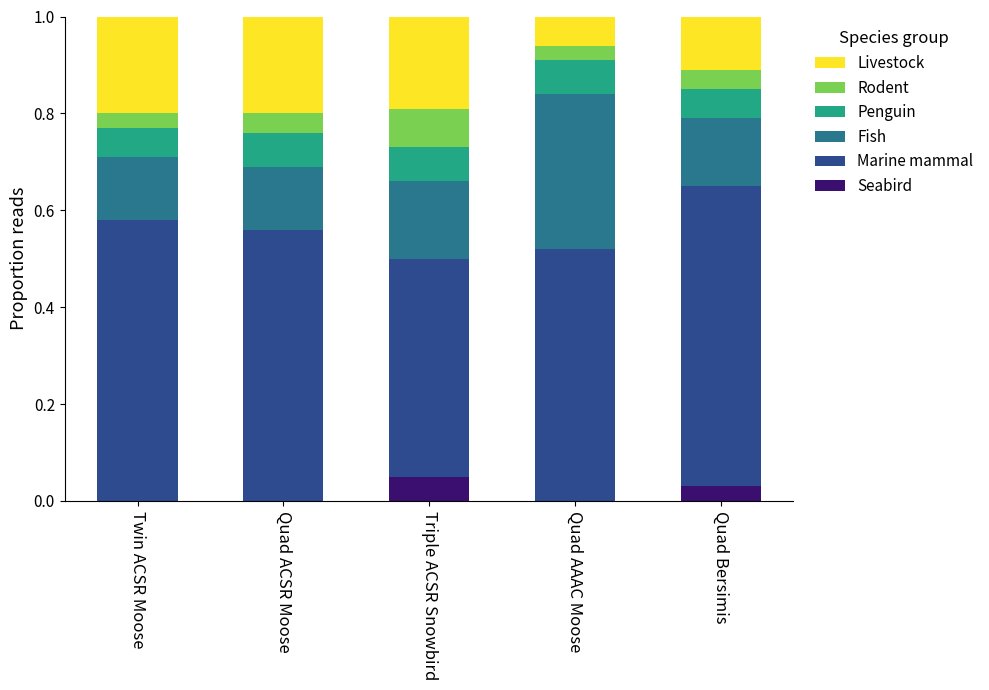

What is the total value across all series at Twin ACSR Moose?

1.0